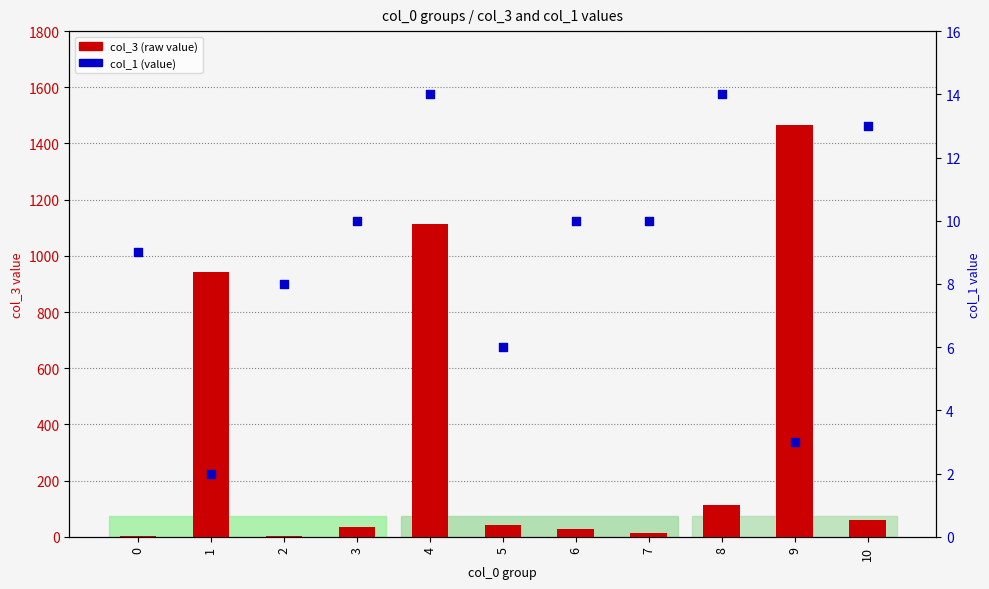

What are all the series names shown in the legend?

col_3 (raw value), col_1 (value)